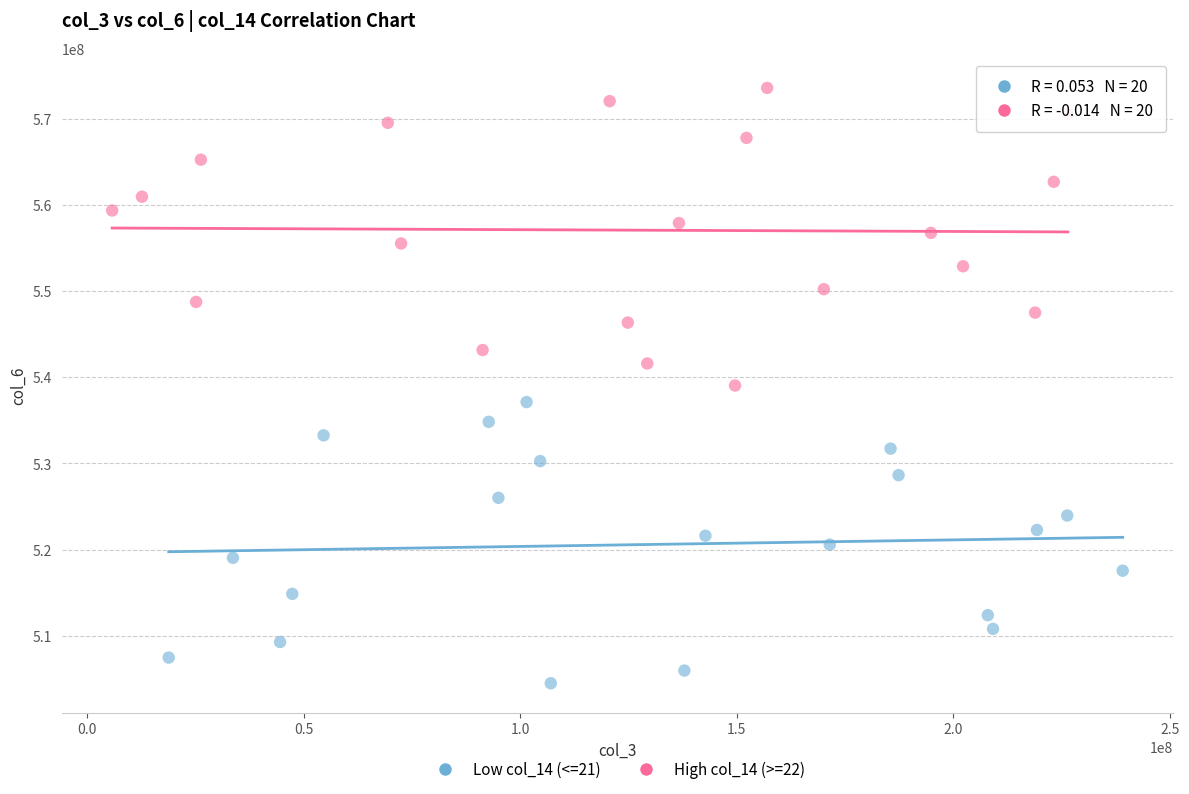

Which series reaches the maximum Y coordinate?

High col_14 (>=22)